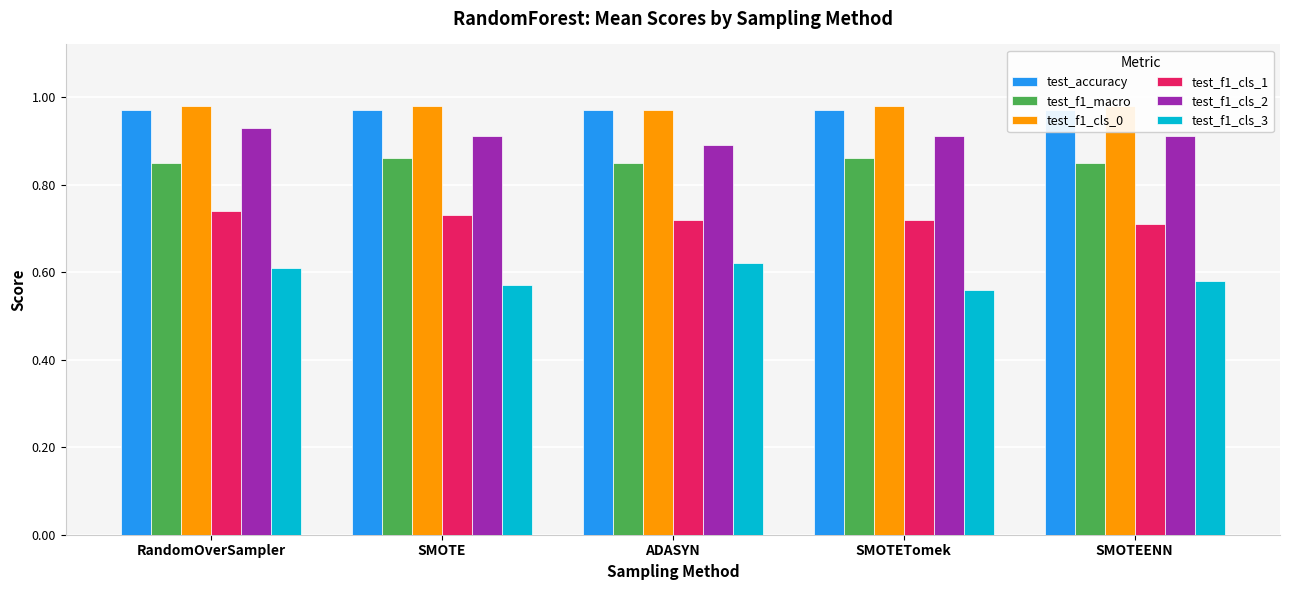

How many data points does each series have?

5